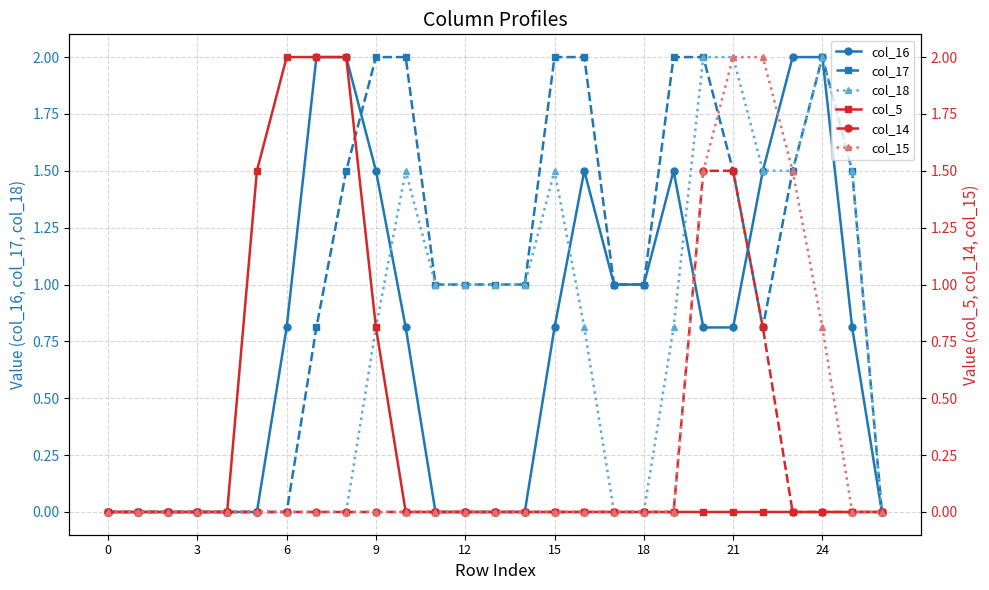

Reading left to right, extract all data points from this chart.

col_16: 0.0	0.0	0.0	0.0	0.0	0.0	0.8	2.0	2.0	1.5	0.8	0.0	0.0	0.0	0.0	0.8	1.5	1.0	1.0	1.5	0.8	0.8	1.5	2.0	2.0	0.8	0.0
col_17: 0.0	0.0	0.0	0.0	0.0	0.0	0.0	0.8	1.5	2.0	2.0	1.0	1.0	1.0	1.0	2.0	2.0	1.0	1.0	2.0	2.0	1.5	0.8	1.5	2.0	1.5	0.0
col_18: 0.0	0.0	0.0	0.0	0.0	0.0	0.0	0.0	0.0	0.8	1.5	1.0	1.0	1.0	1.0	1.5	0.8	0.0	0.0	0.8	2.0	2.0	1.5	1.5	2.0	1.5	0.0
col_5: 0.0	0.0	0.0	0.0	0.0	1.5	2.0	2.0	2.0	0.8	0.0	0.0	0.0	0.0	0.0	0.0	0.0	0.0	0.0	0.0	0.0	0.0	0.0	0.0	0.0	0.0	0.0
col_14: 0.0	0.0	0.0	0.0	0.0	0.0	0.0	0.0	0.0	0.0	0.0	0.0	0.0	0.0	0.0	0.0	0.0	0.0	0.0	0.0	1.5	1.5	0.8	0.0	0.0	0.0	0.0
col_15: 0.0	0.0	0.0	0.0	0.0	0.0	0.0	0.0	0.0	0.0	0.0	0.0	0.0	0.0	0.0	0.0	0.0	0.0	0.0	0.0	1.5	2.0	2.0	1.5	0.8	0.0	0.0